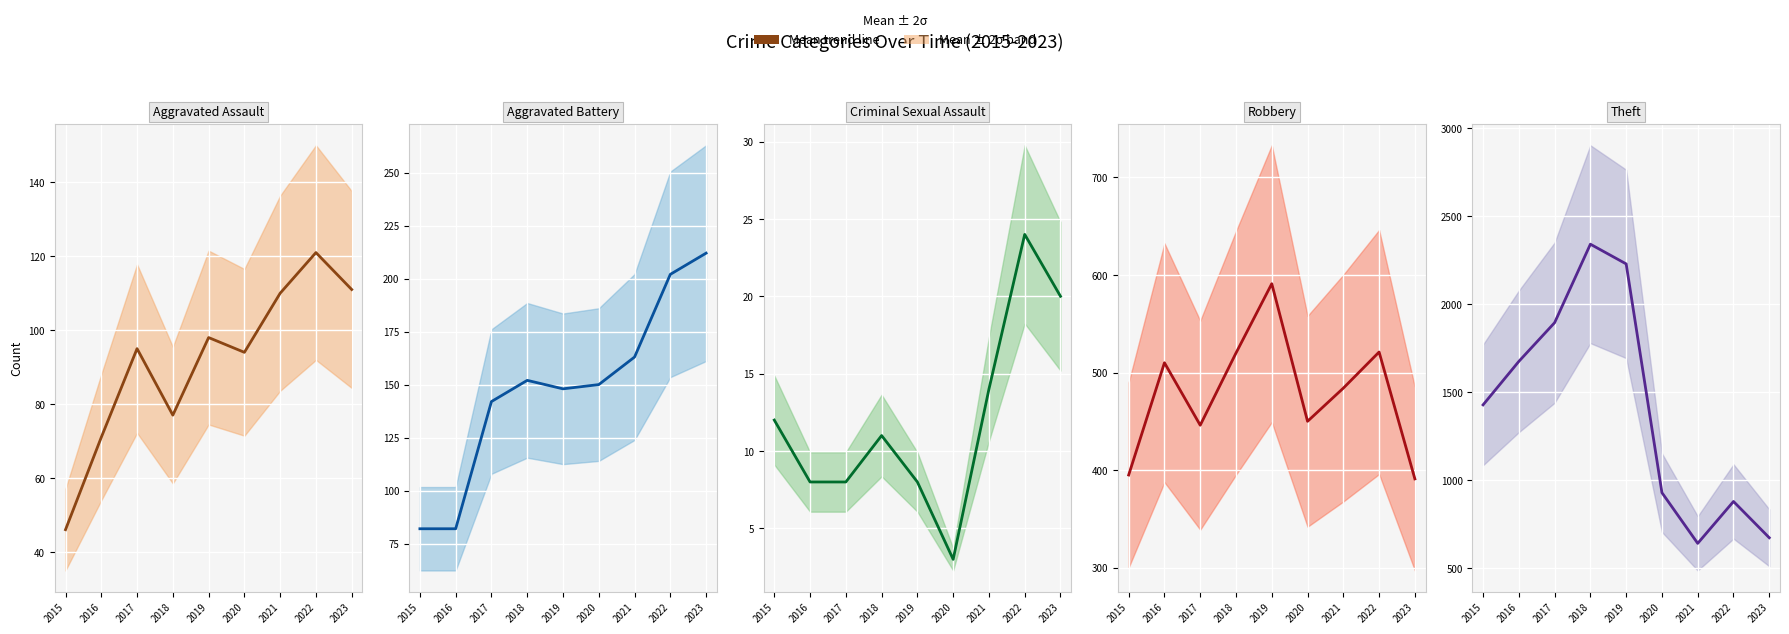

How many lines are shown in the chart?

5